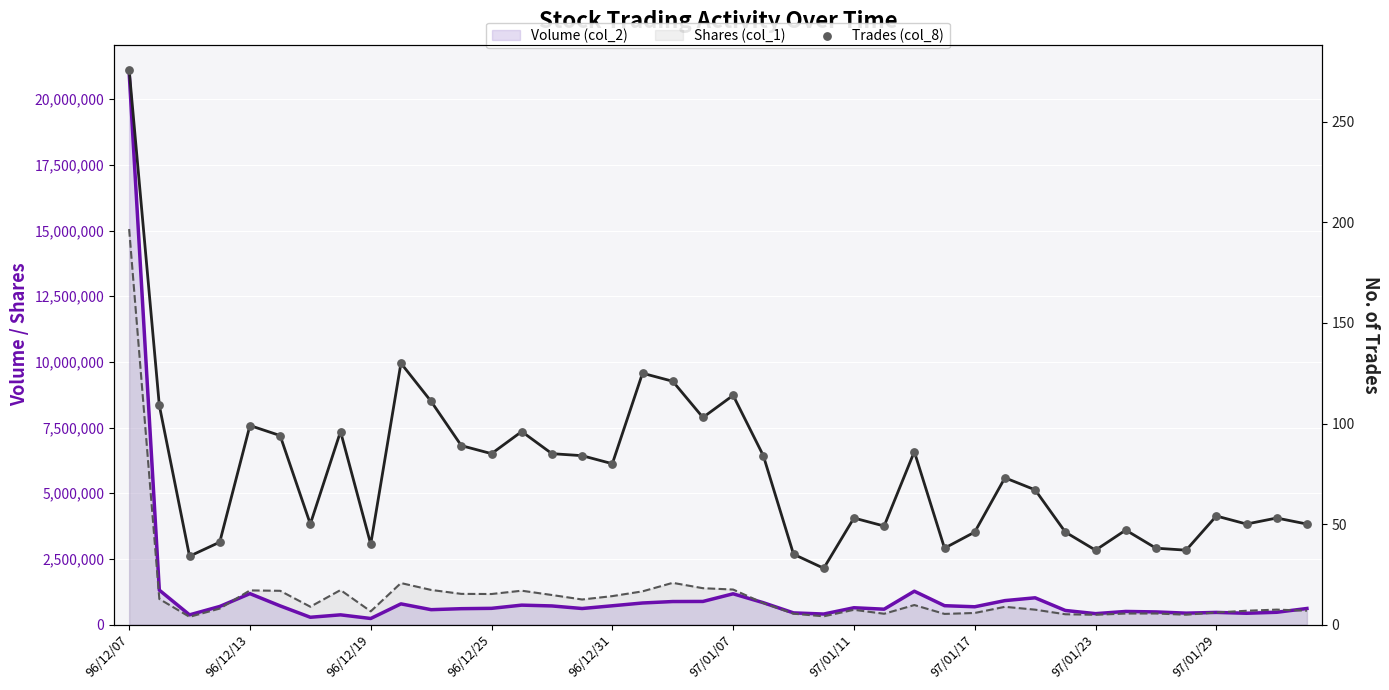

At which category is the sum across all series the highest?

96/12/07